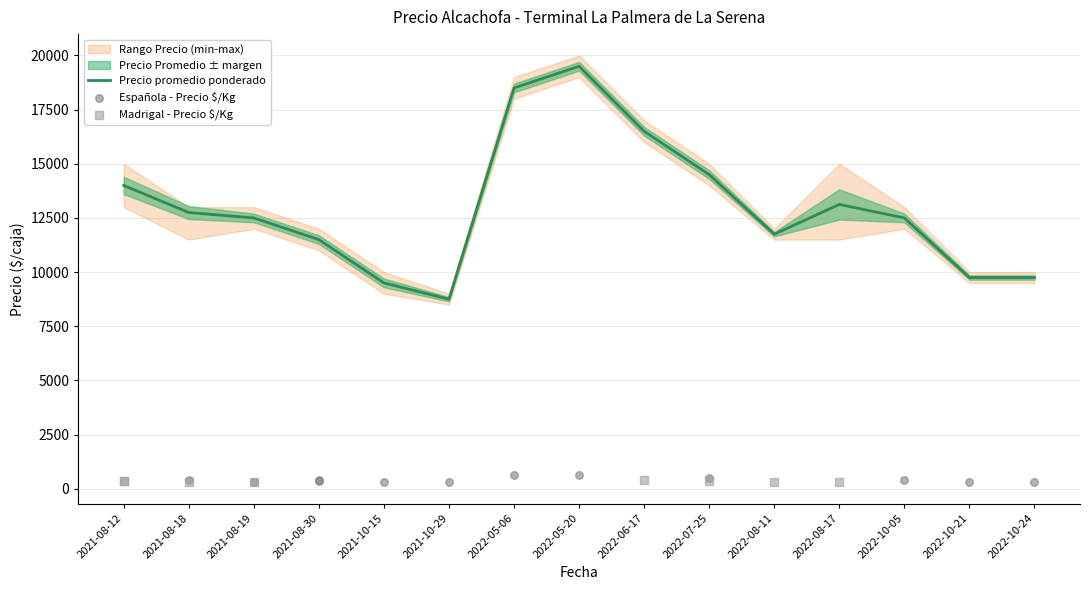

What is the lowest value of the Precio promedio ponderado series?

8750